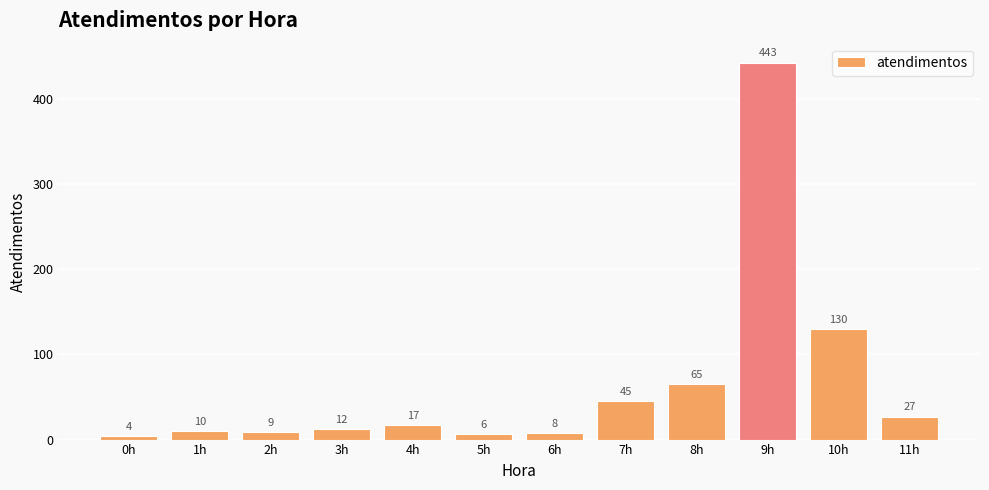

Which has a higher value, 2h or 4h?

4h